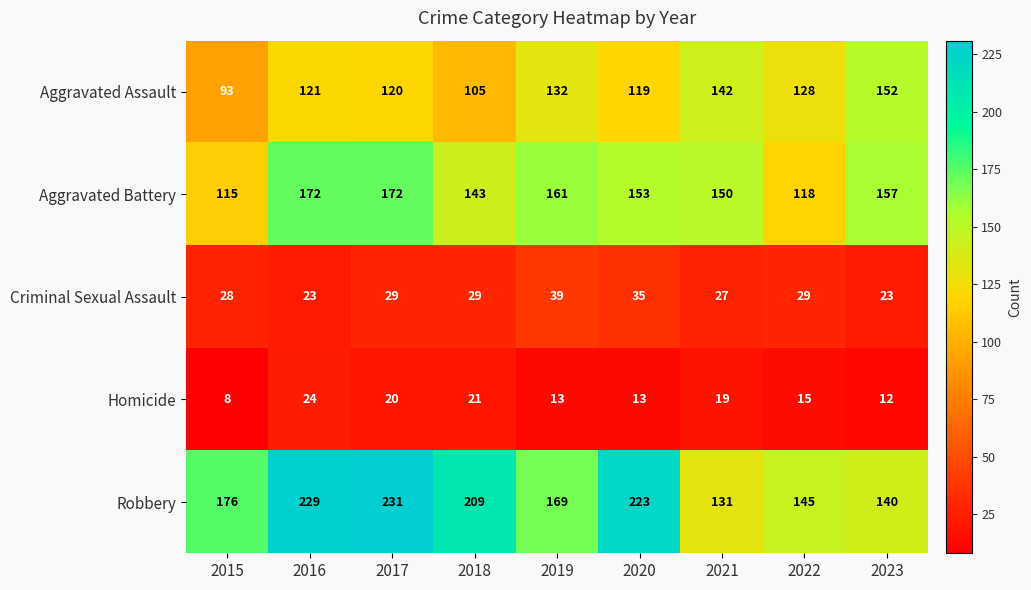

List the series in order of their peak value, lowest first.

Homicide, Criminal Sexual Assault, Aggravated Assault, Aggravated Battery, Robbery